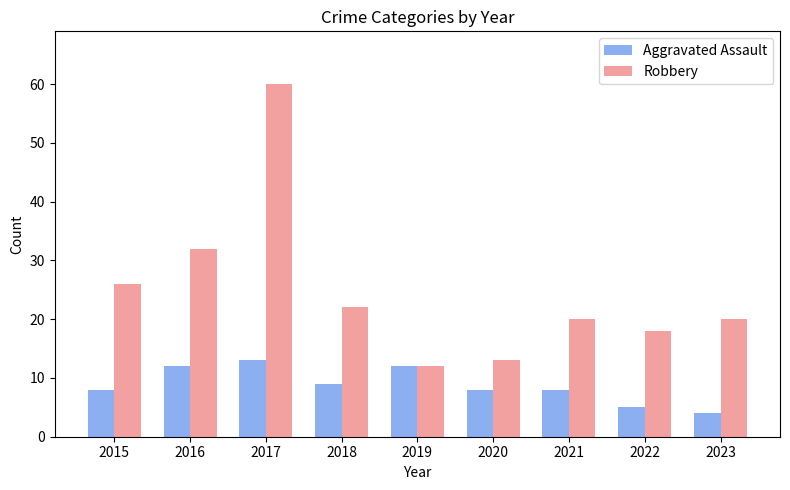

How many groups of bars are there?

9